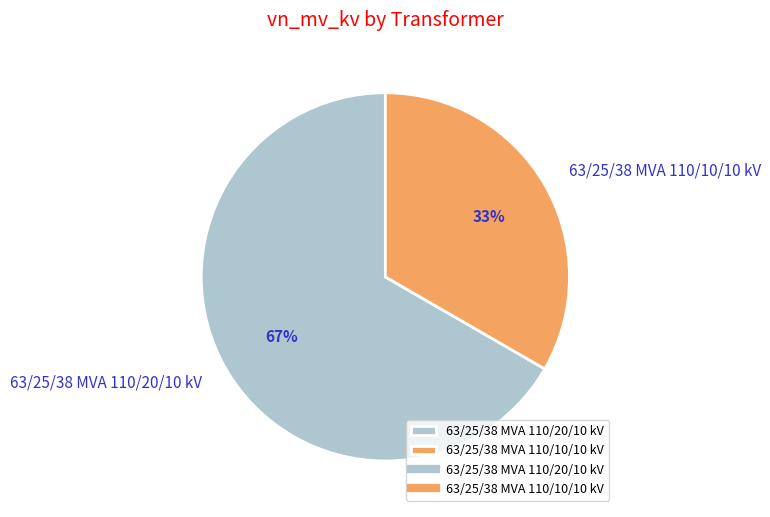

Between 63/25/38 MVA 110/10/10 kV and 63/25/38 MVA 110/20/10 kV, which is larger?

63/25/38 MVA 110/20/10 kV